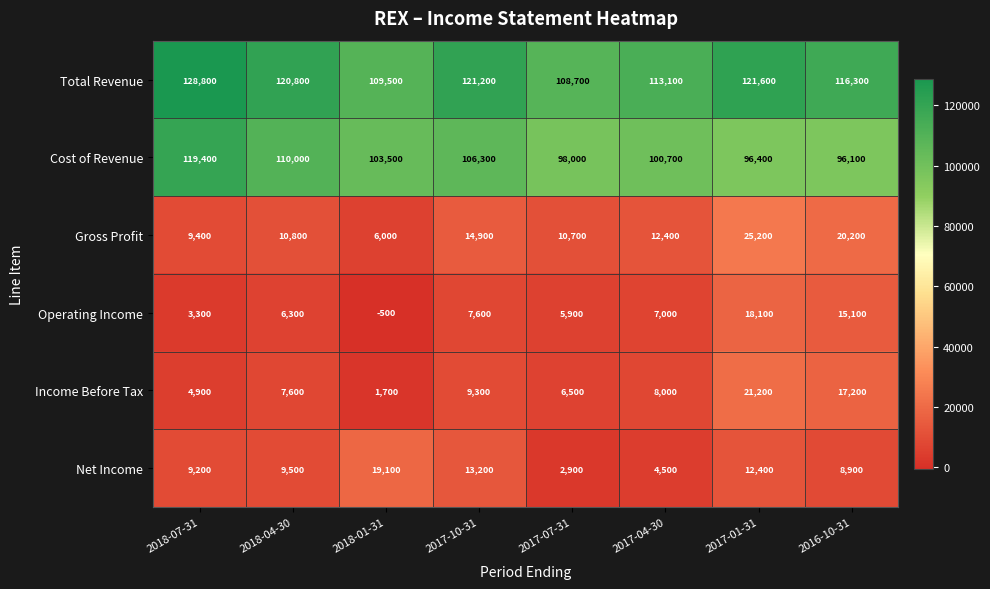

How many data points in Total Revenue are less than 120800?

4